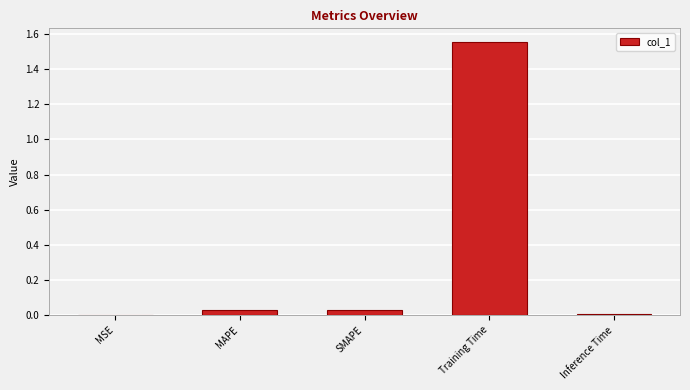

Which category has the highest value across all series?

Training Time